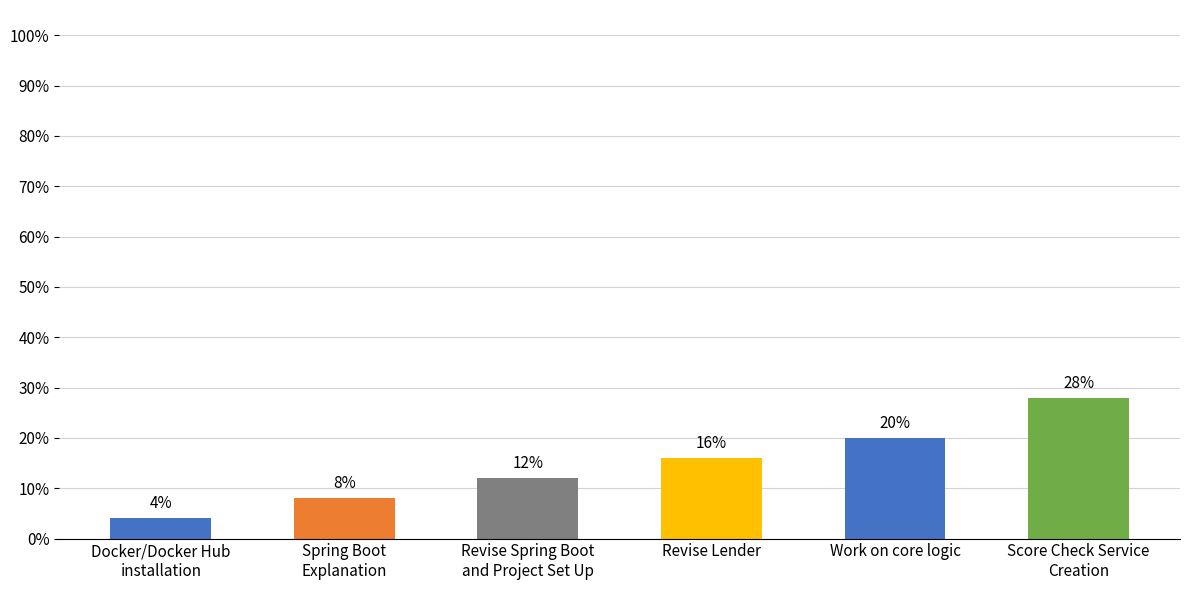

Are the bars horizontal?

No